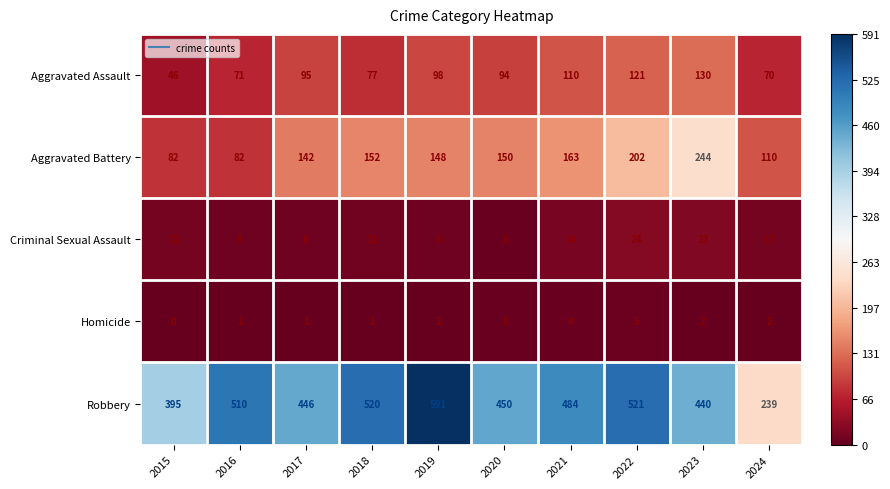

What value does the Aggravated Battery series have at 2016?

82